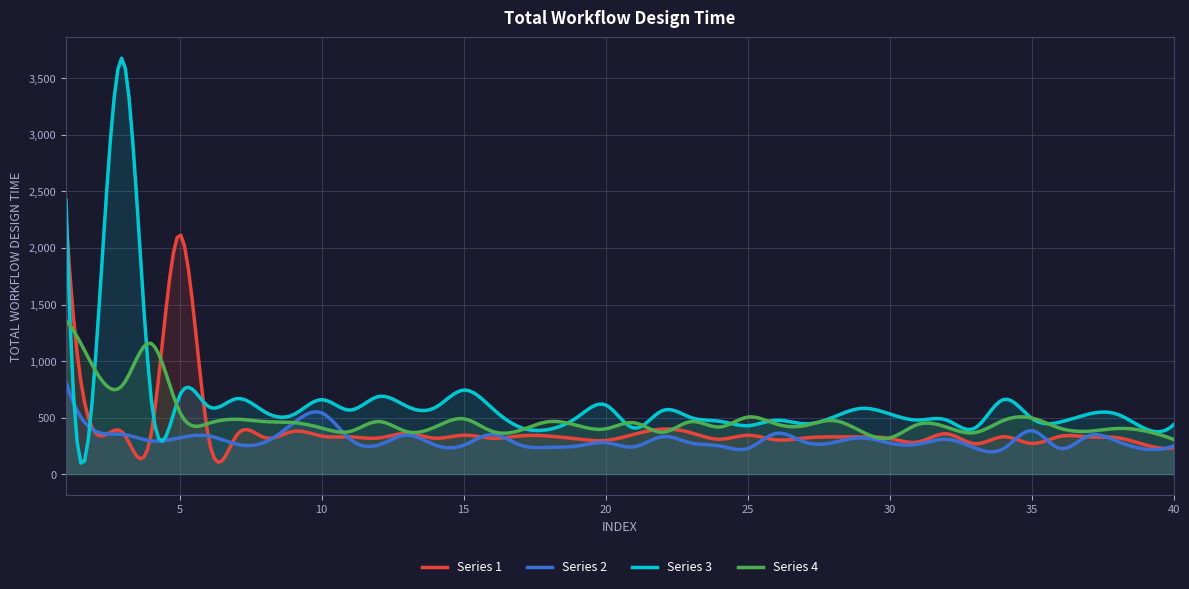

What are all the series names shown in the legend?

Series 1, Series 2, Series 3, Series 4